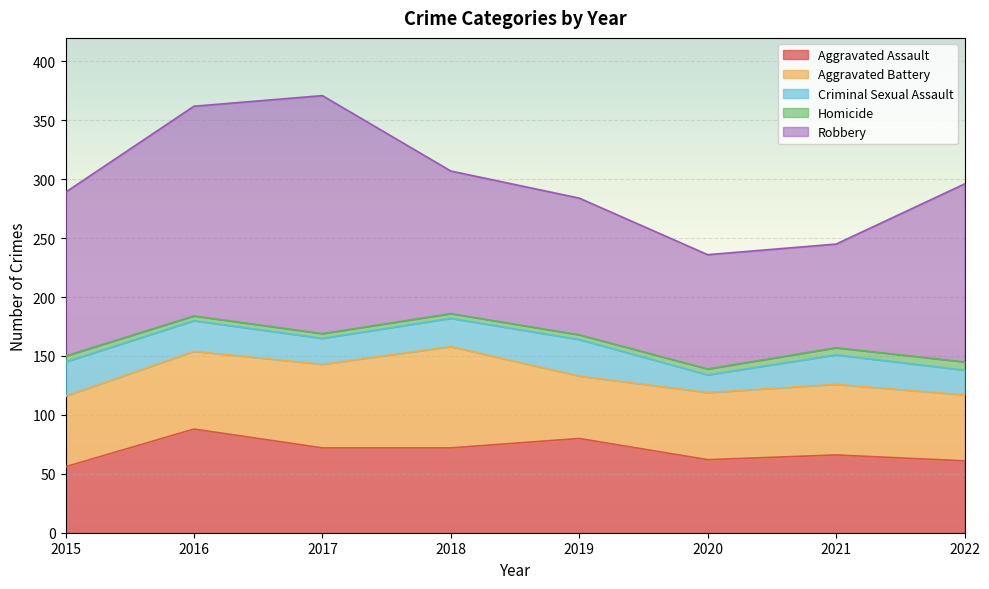

What is the spread (max minus min) of values at 2018?

117